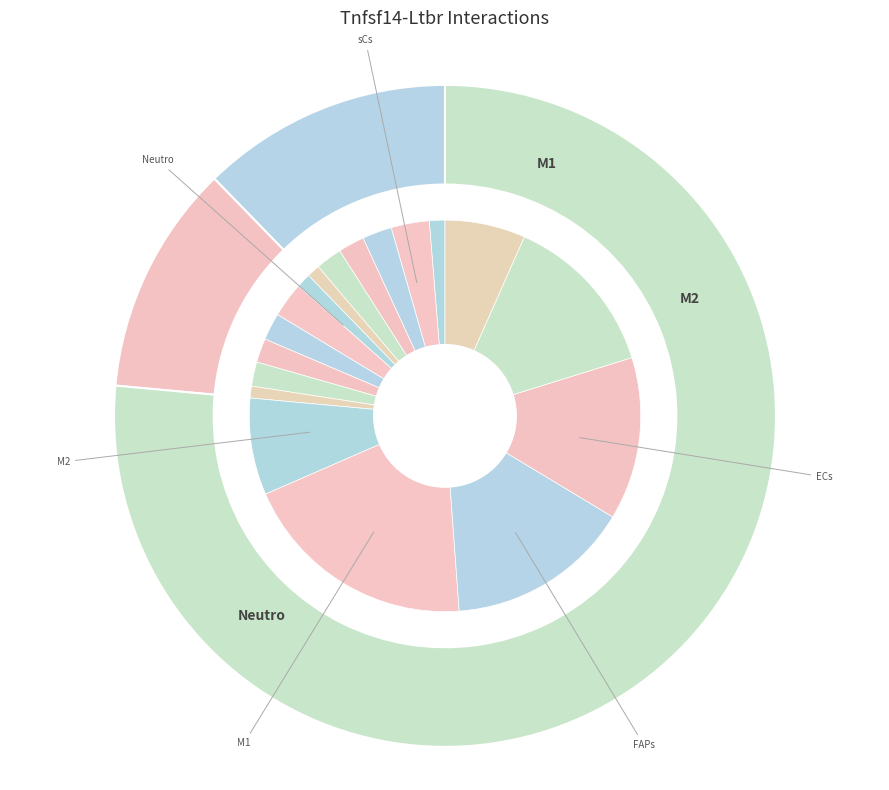

Count the number of slices in the pie.

18